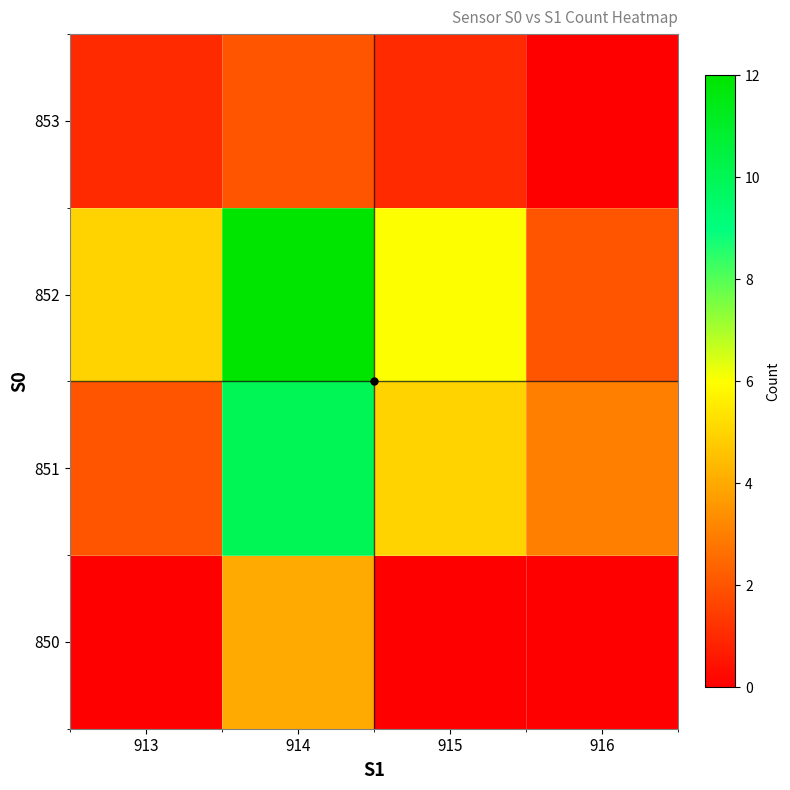

Reading left to right, transcribe all the data shown in this chart.

850: 913=0	914=4	915=0	916=0
851: 913=2	914=10	915=5	916=3
852: 913=5	914=12	915=6	916=2
853: 913=1	914=2	915=1	916=0